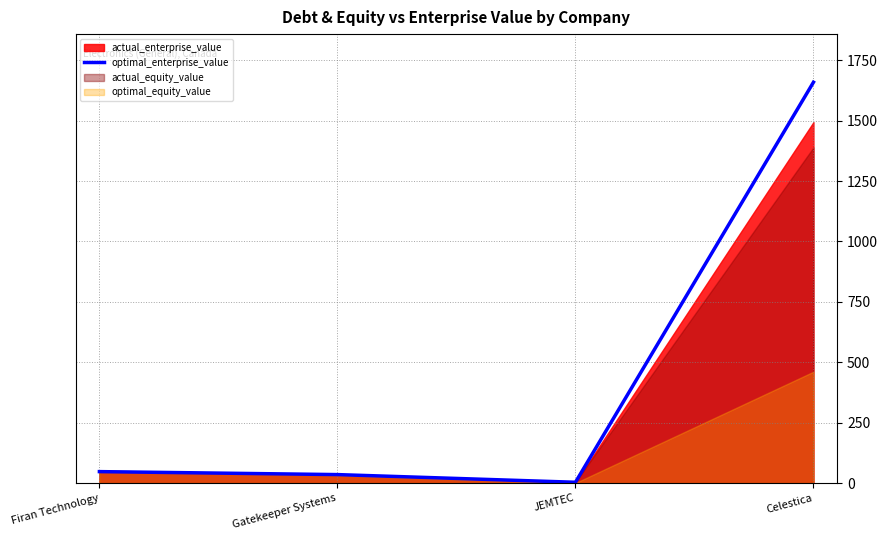

How many lines are shown in the chart?

1